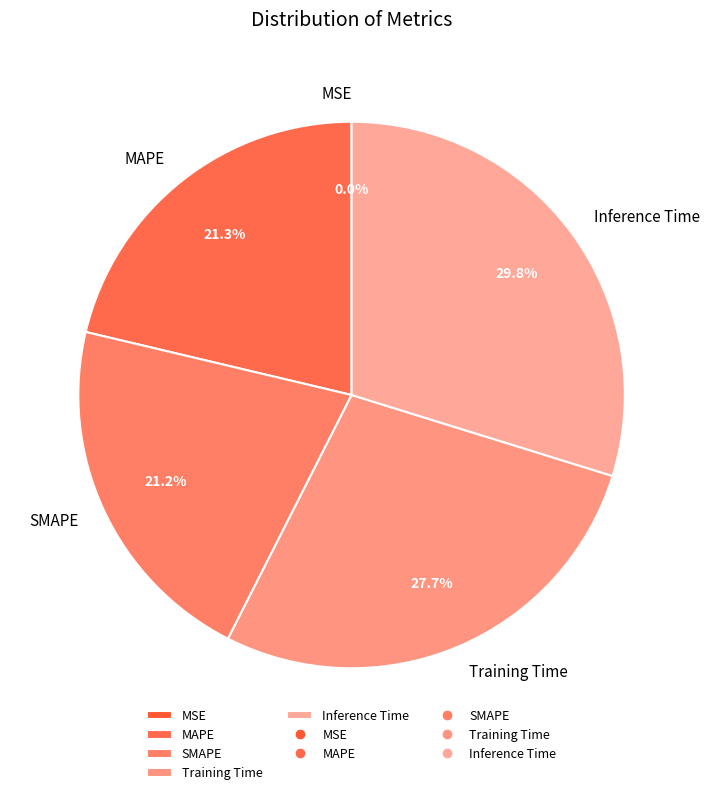

Is there any slice that represents more than half of the pie?

No